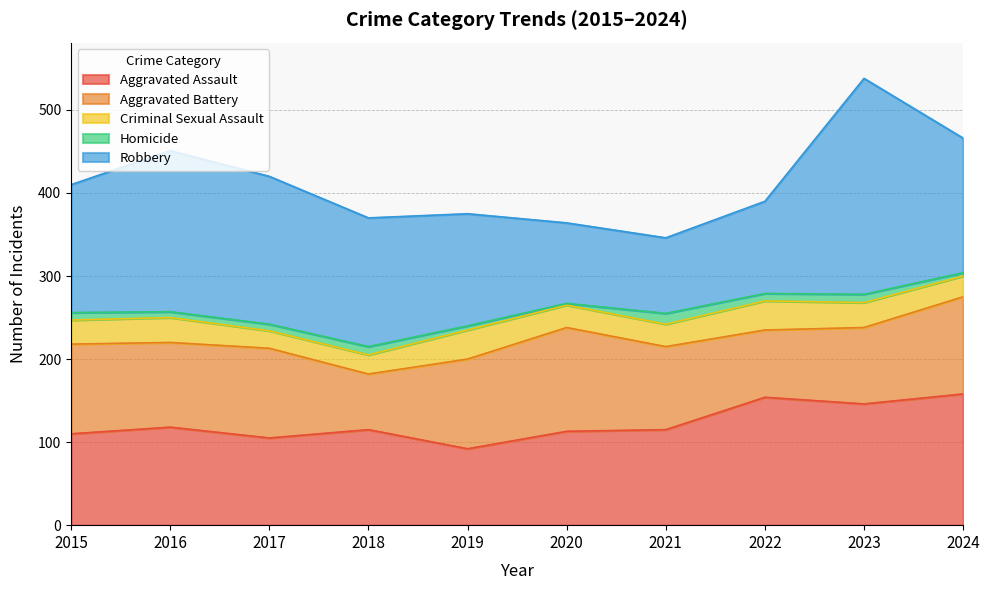

How many values in the Robbery series exceed 155?

4